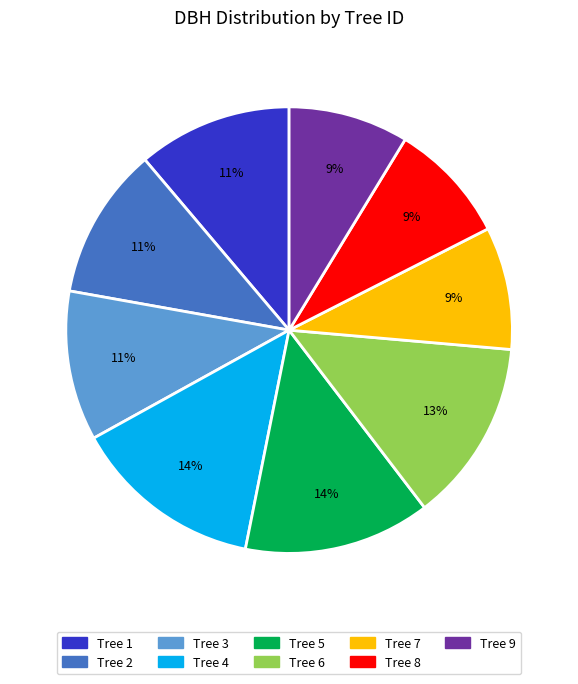

The Tree 2 slice represents 3% of the pie. True or false?

False